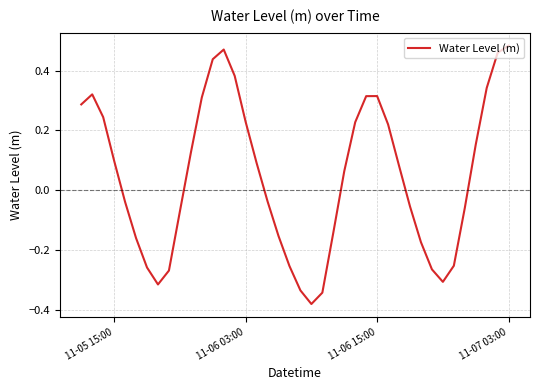

What is the difference between the maximum and minimum values?

0.9